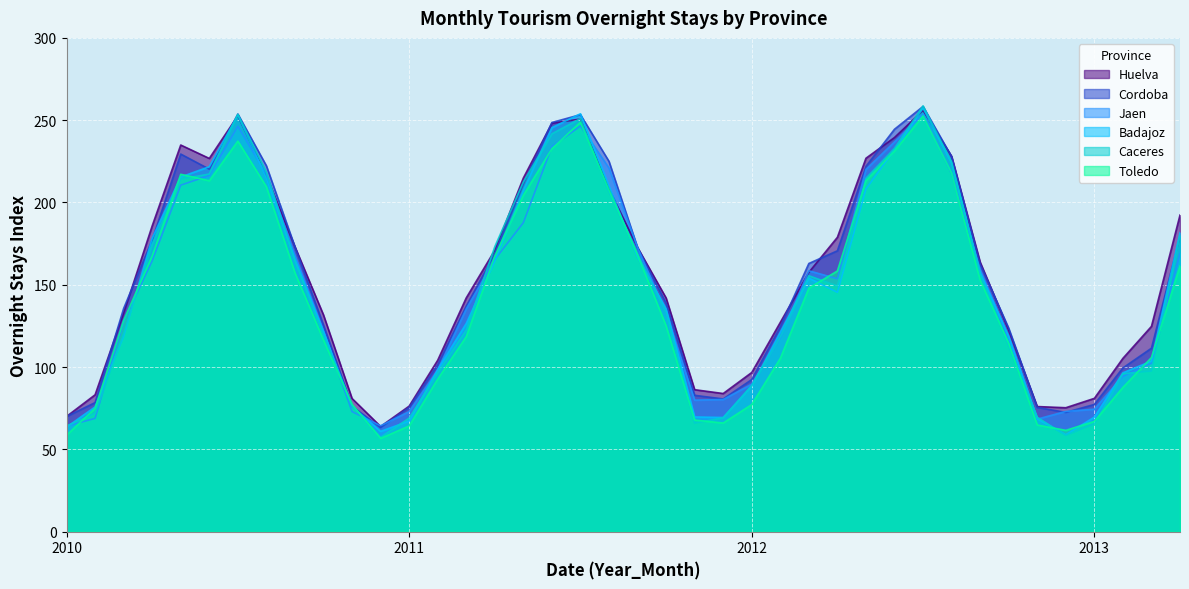

Is the value of Cordoba at 2010_09 greater than the value of Badajoz at 2012_04?

Yes